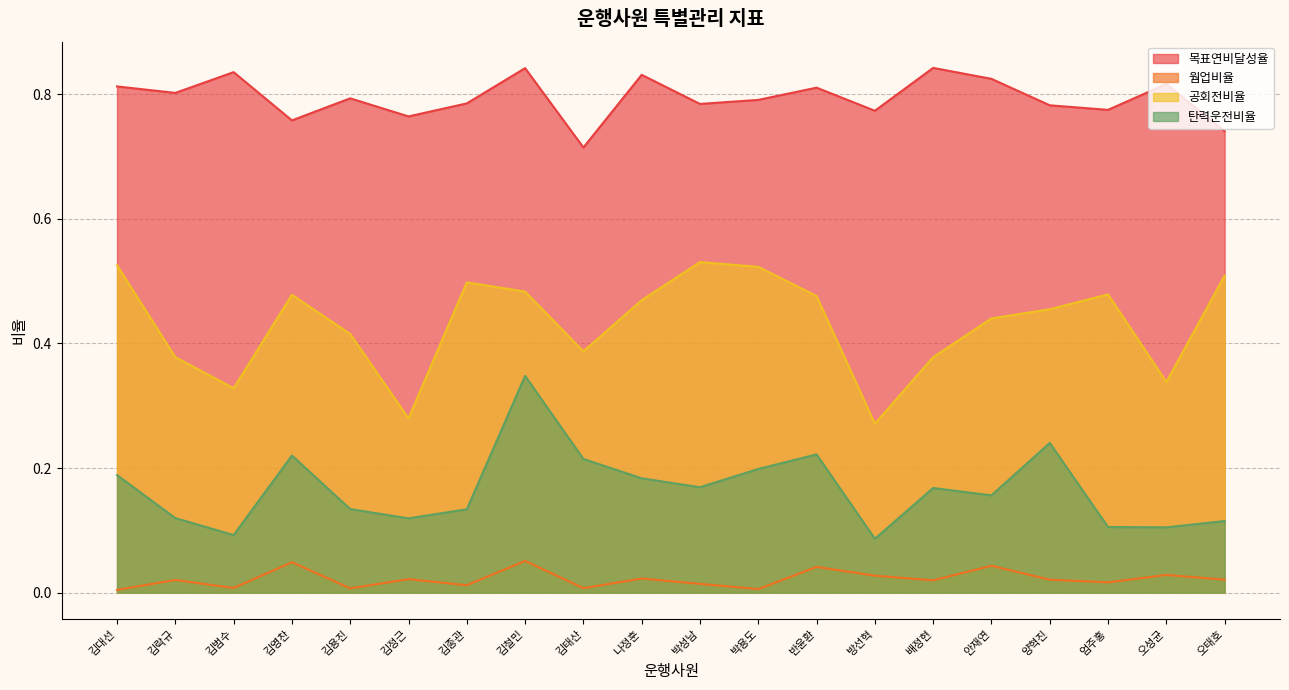

What is the difference between the second highest and minimum values in the 공회전비율 series?

0.3